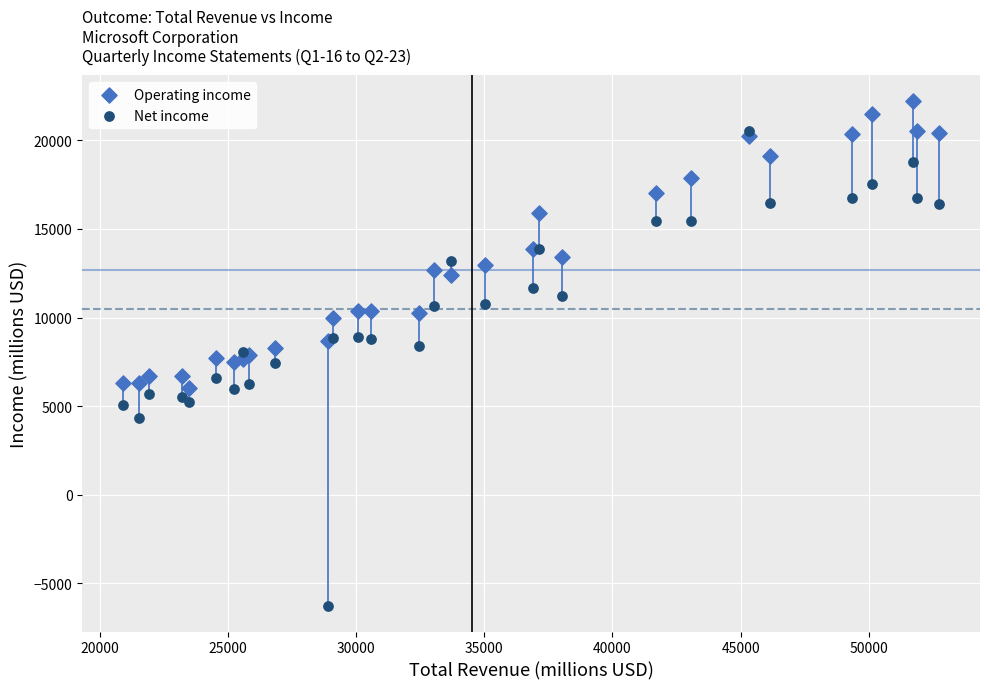

What are all the series names shown in the legend?

Operating income, Net income